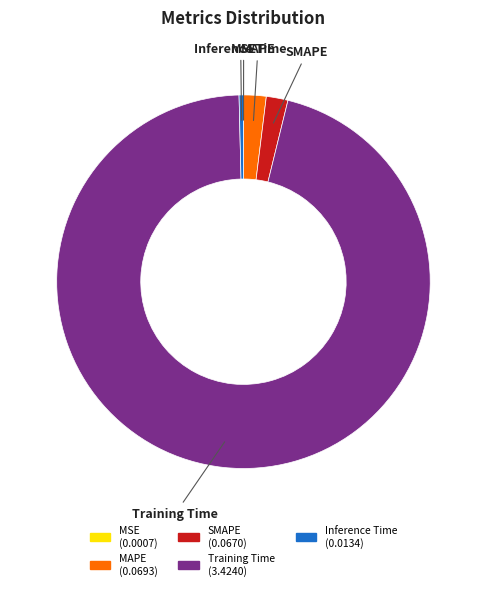

The Inference Time slice represents 0% of the pie. True or false?

True